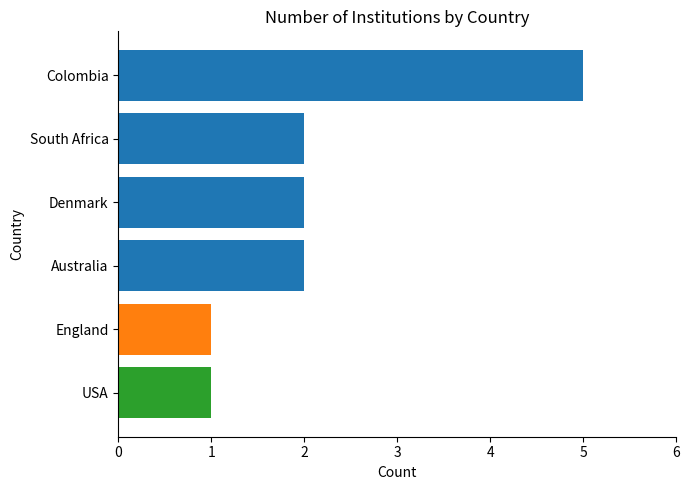

Are the bars horizontal?

Yes